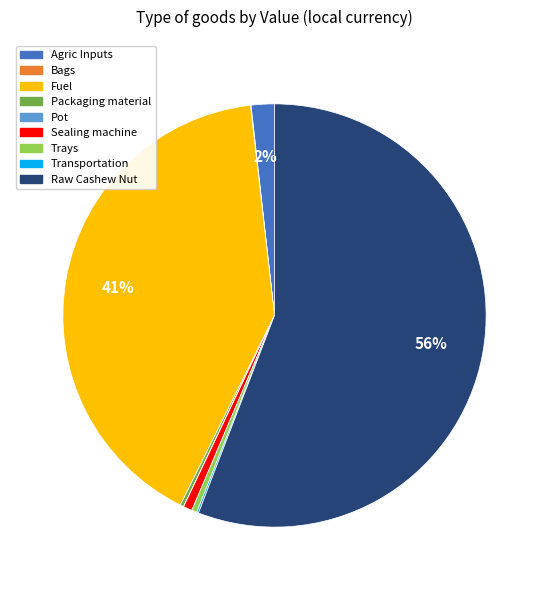

What is the largest slice in the pie chart?

Raw Cashew Nut